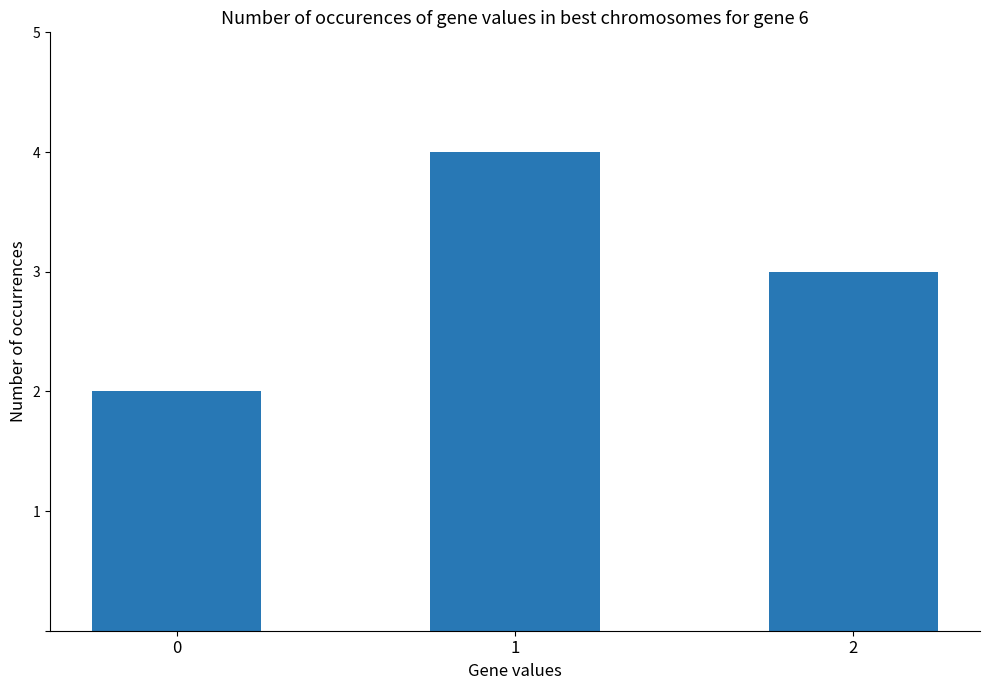

Rank the categories by value from highest to lowest.

1, 2, 0